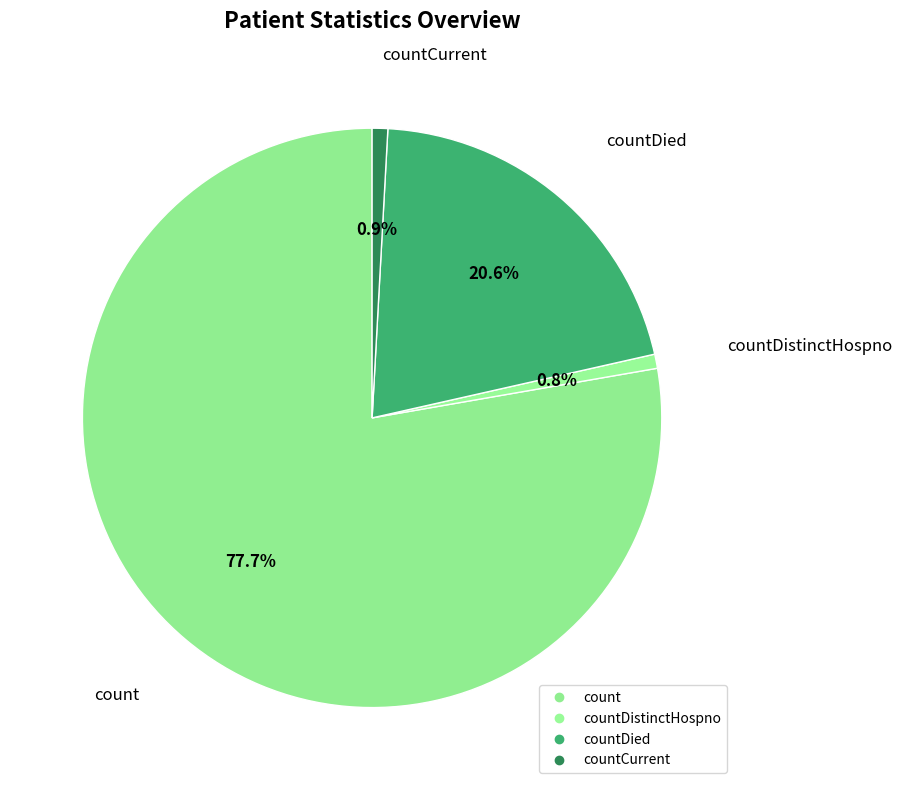

Count the number of slices in the pie.

4